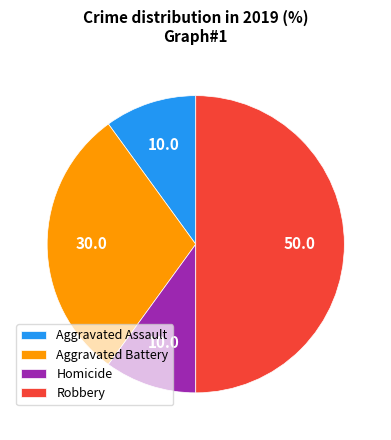

Is it true that Homicide is 10% of the pie?

True